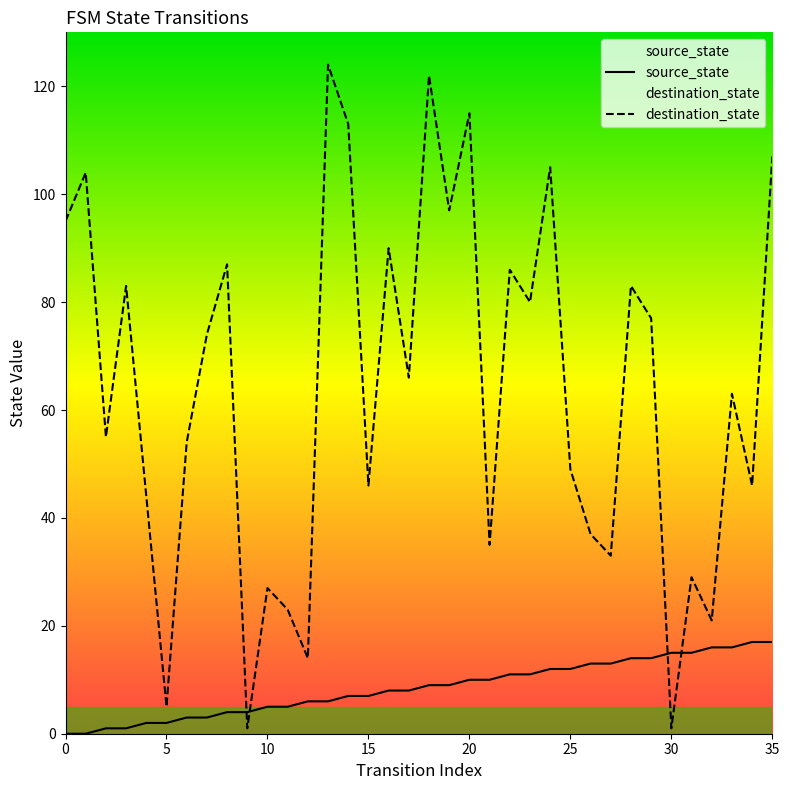

Between which two adjacent categories do source_state and destination_state first intersect?

8 and 9